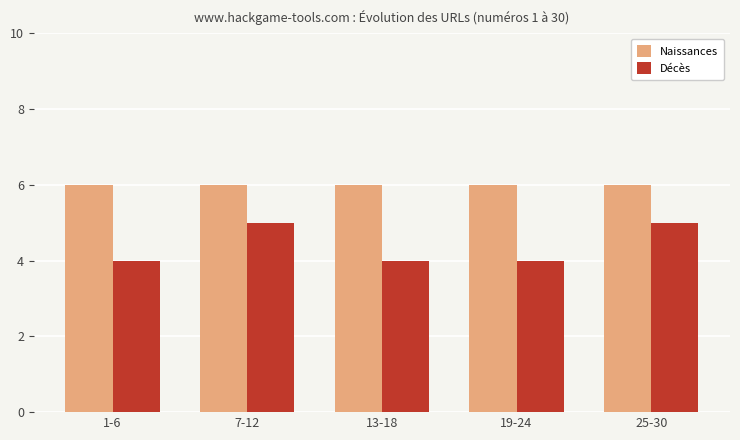

How many groups of bars are there?

5